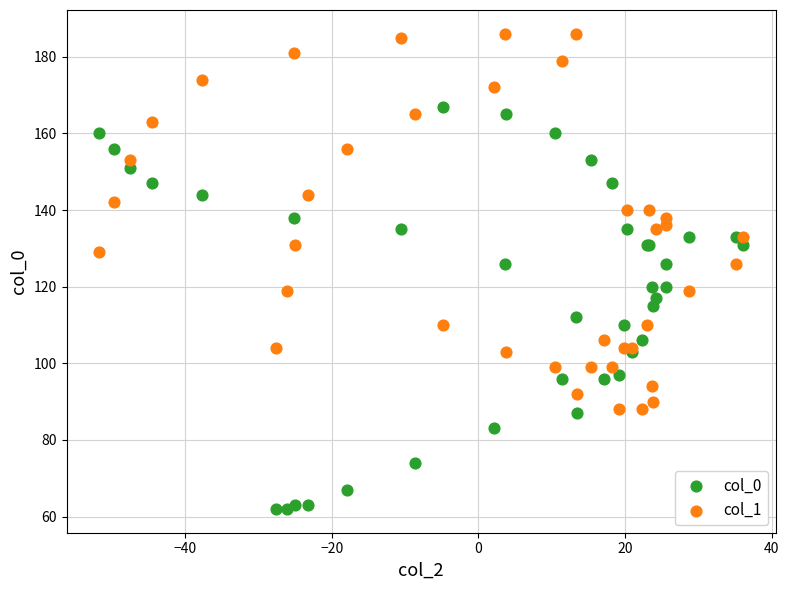

Which series reaches the minimum Y coordinate?

col_0